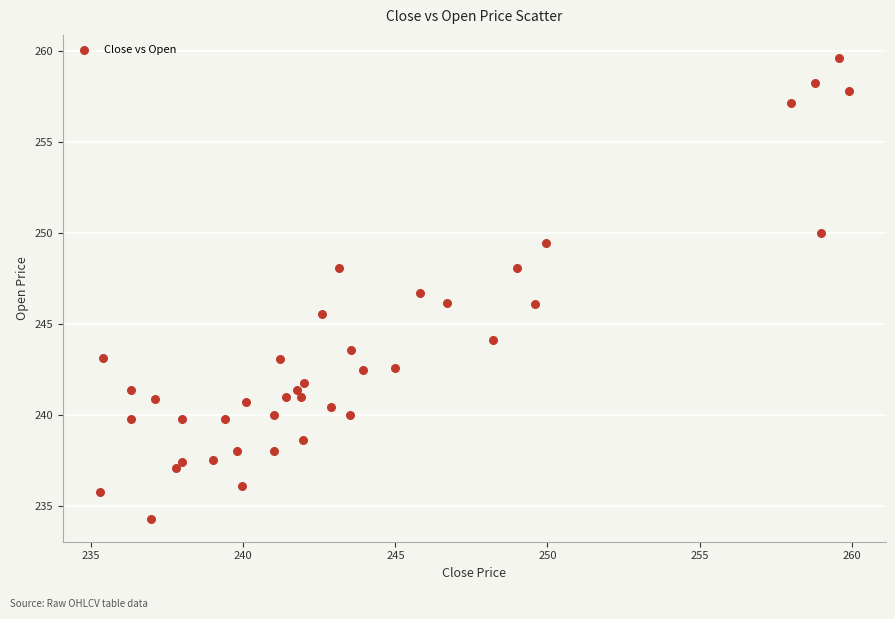

What is the range of Y values (max minus min)?

25.3